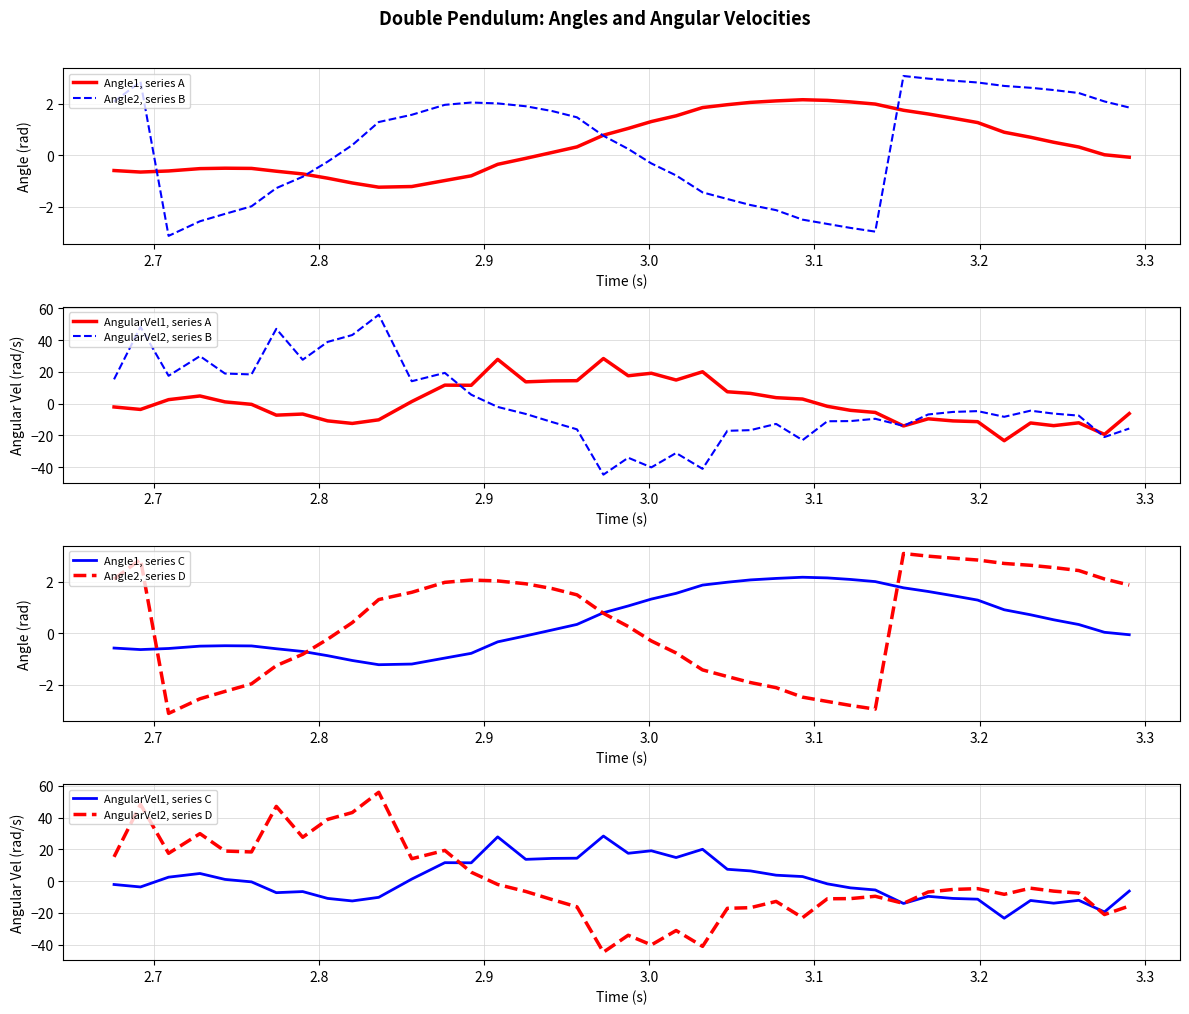

What is the greatest value displayed?

55.9